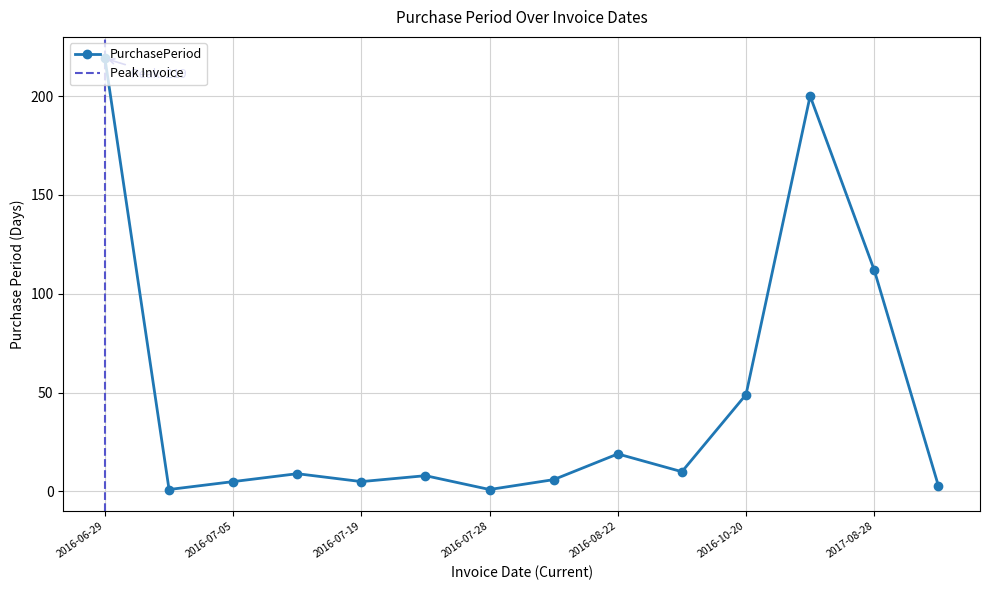

What is the difference between the values at 2016-07-19 and 2016-08-22?

14